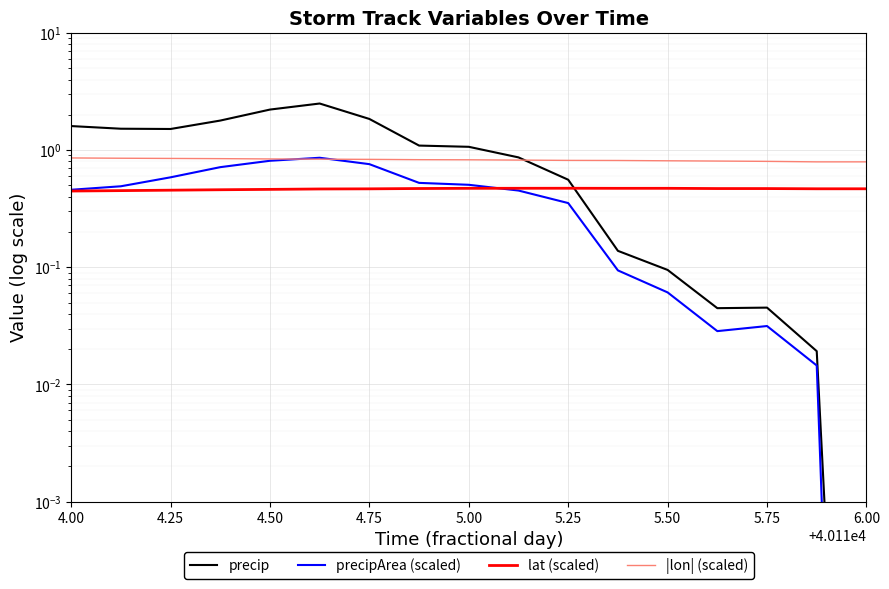

Does the chart display data point markers on the line(s)?

No